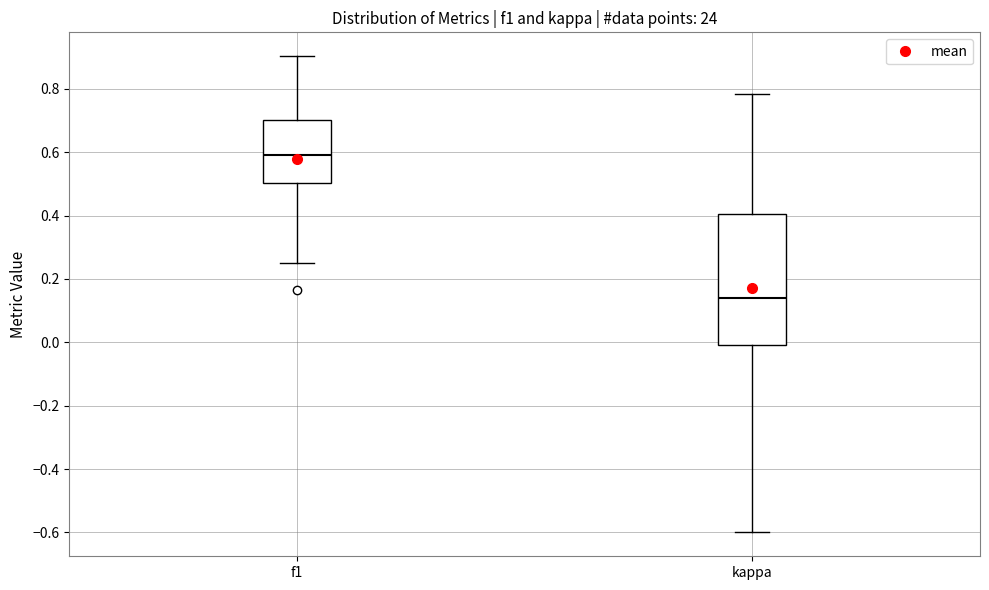

Which box's median line is the highest?

f1